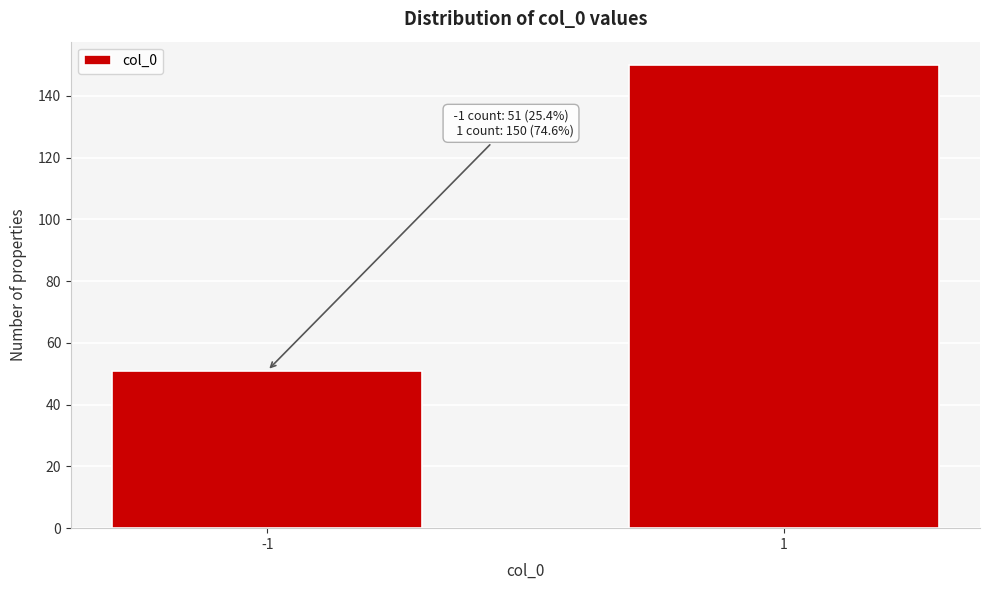

Reading right to left, what are all the values shown in this chart?

150	51